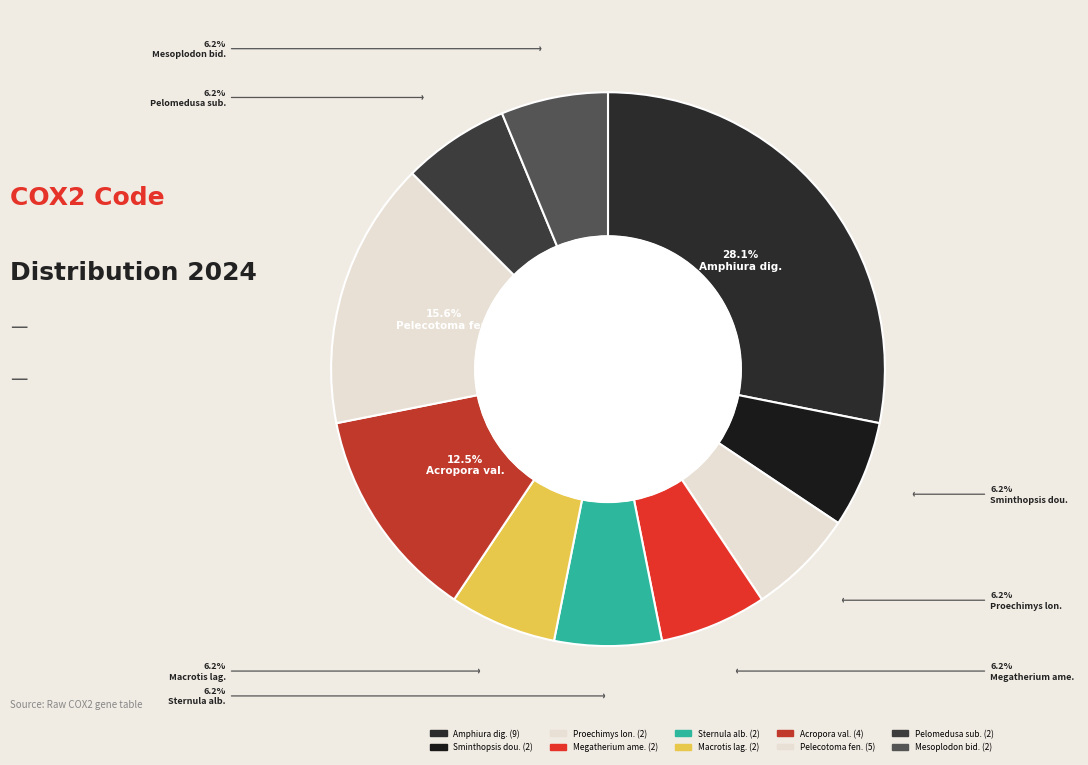

How many slices are in this pie chart?

10